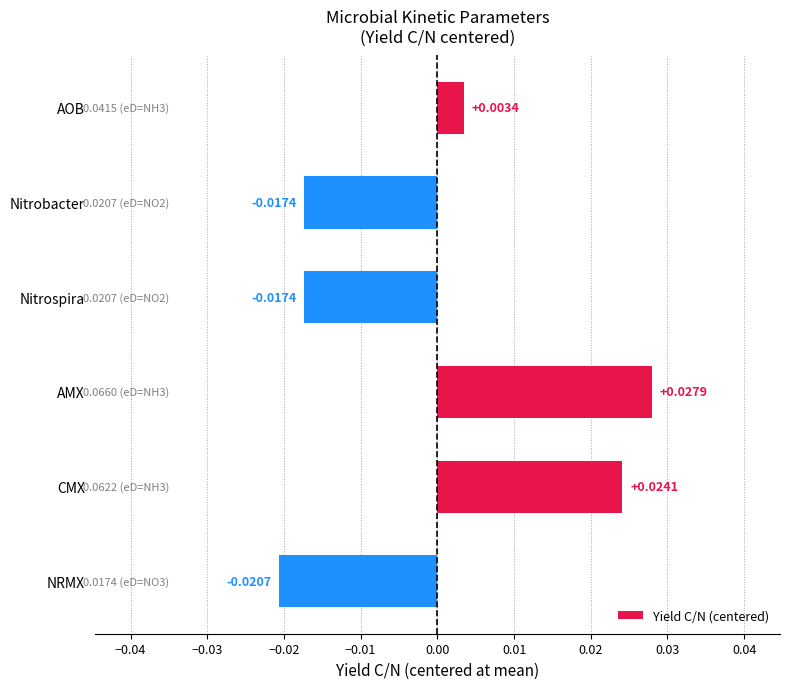

At which category does the chart reach its peak across all series?

AMX